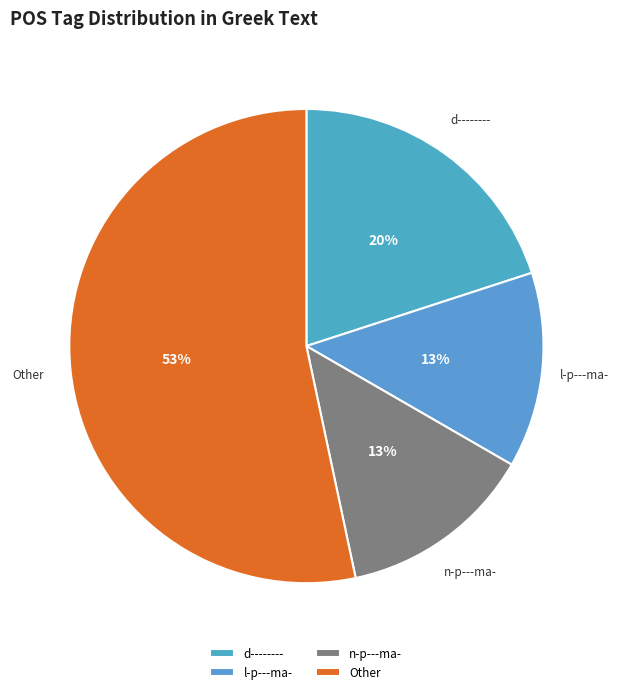

Is it true that n-p---ma- is 21% of the pie?

False